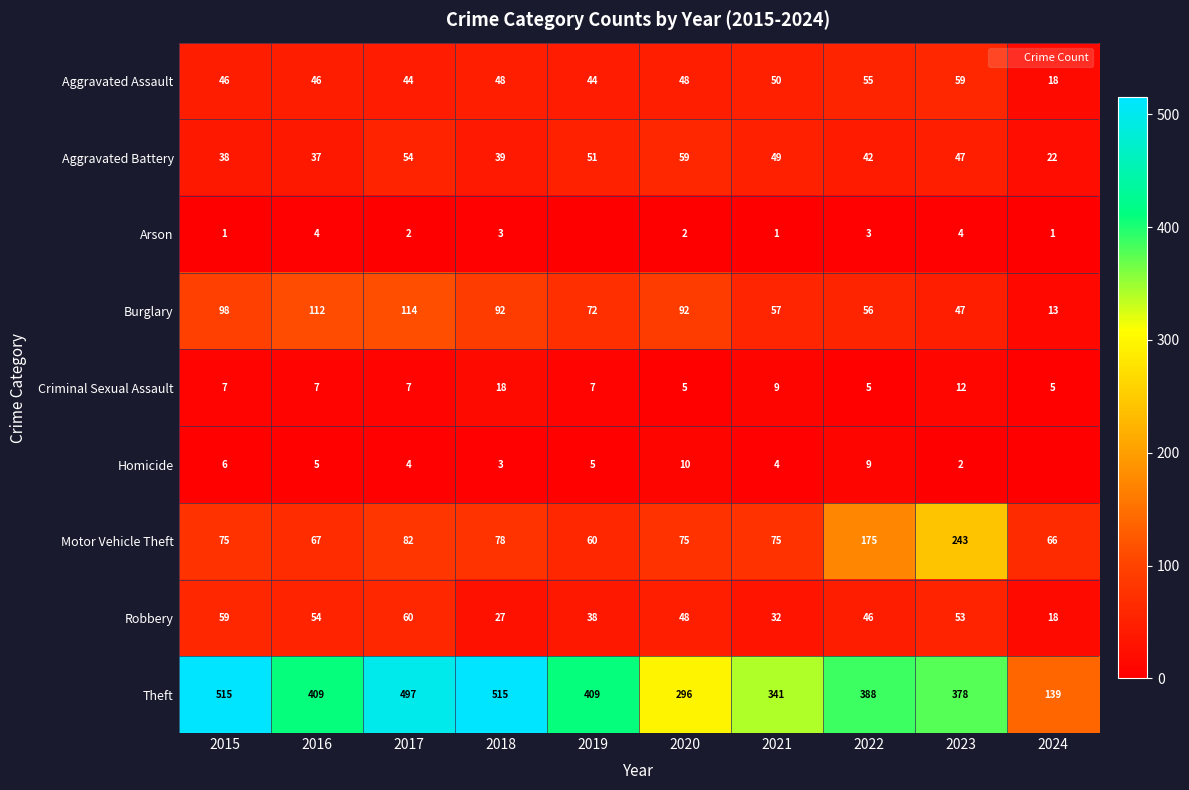

How many distinct data groups are displayed?

9